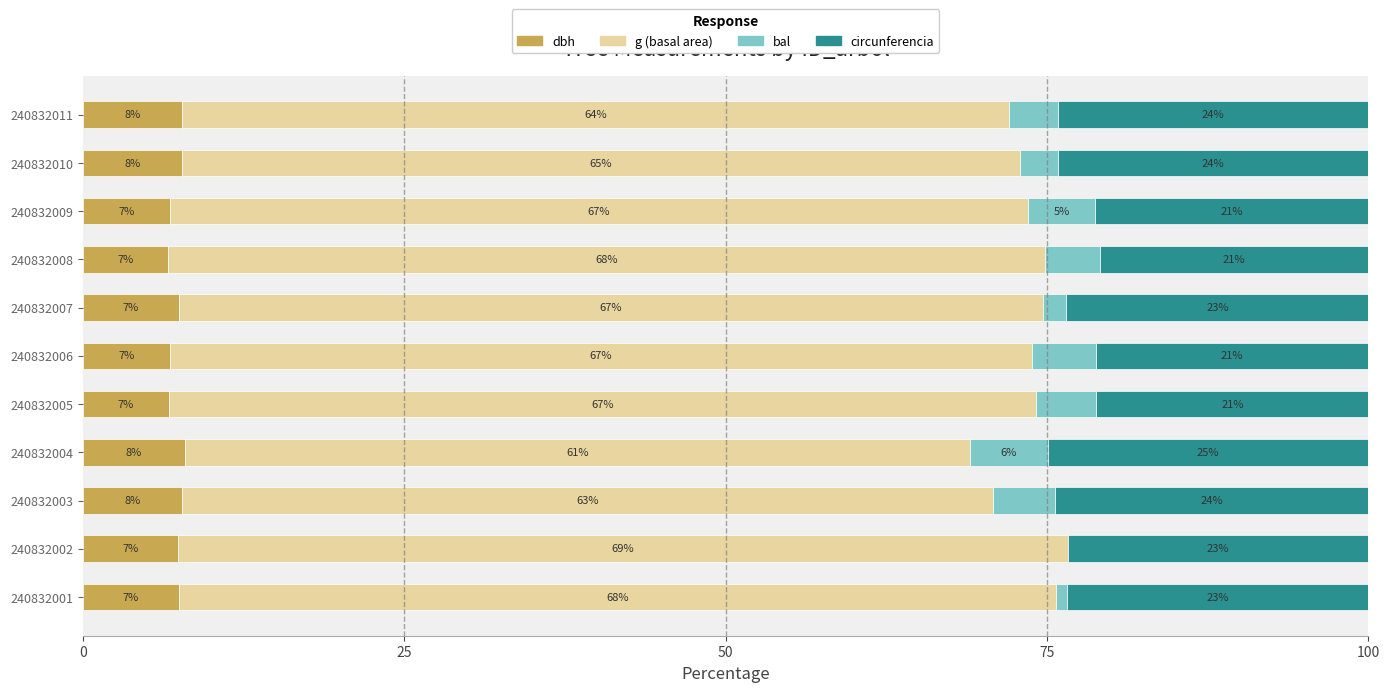

The circunferencia_normal series shows 21.3 at 240832009. True or false?

True